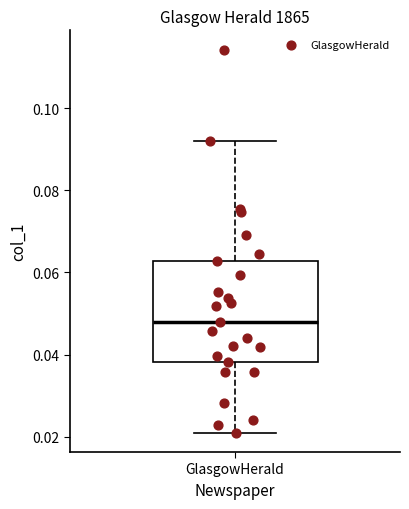

Read this box plot against the y-axis: the position of the median line, the range covered by the box, and the ends of both whiskers. The values are not printed on the chart, so give them approximately, as read against the axis.

median 0.048, box 0.038 to 0.062, whiskers 0.020 to 0.092